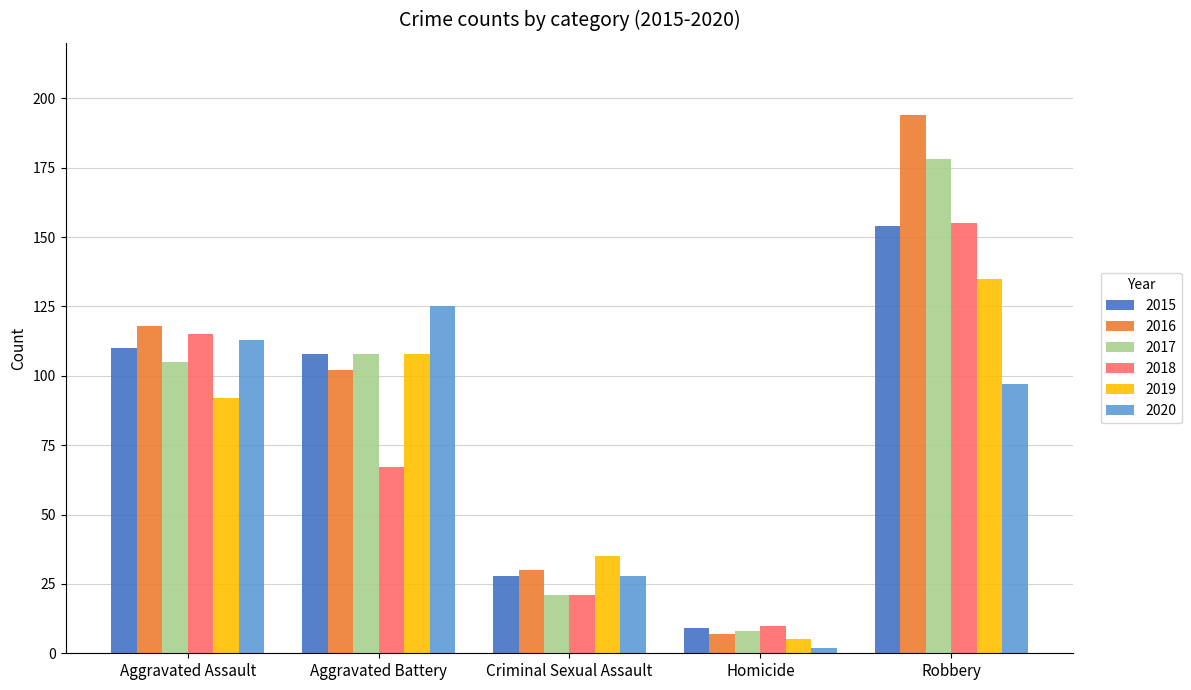

Is the value of 2016 at Aggravated Battery greater than the value of 2017 at Criminal Sexual Assault?

Yes